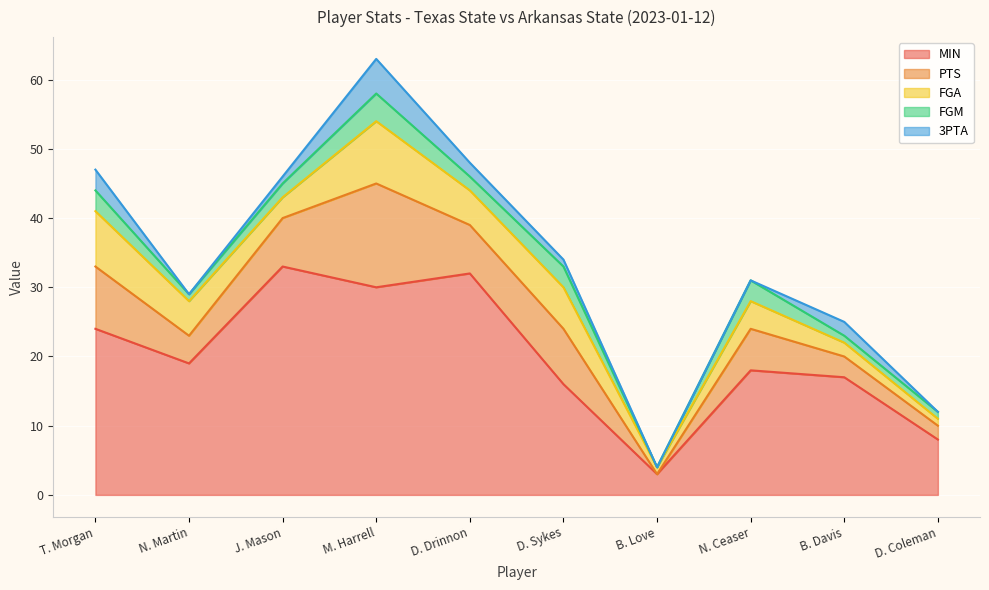

Which category has the highest value across all series?

J. Mason